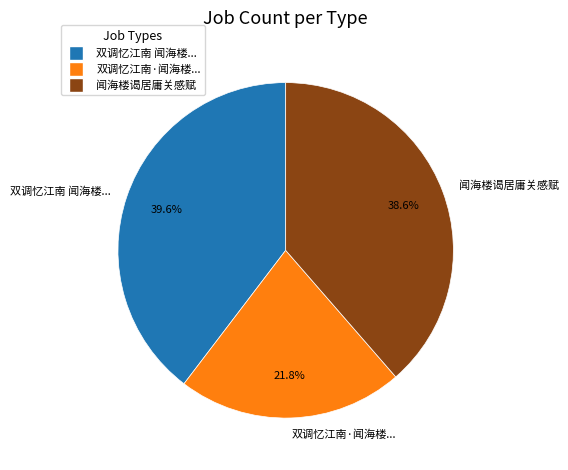

Which category has the biggest portion of the pie?

双调忆江南 闻海楼...